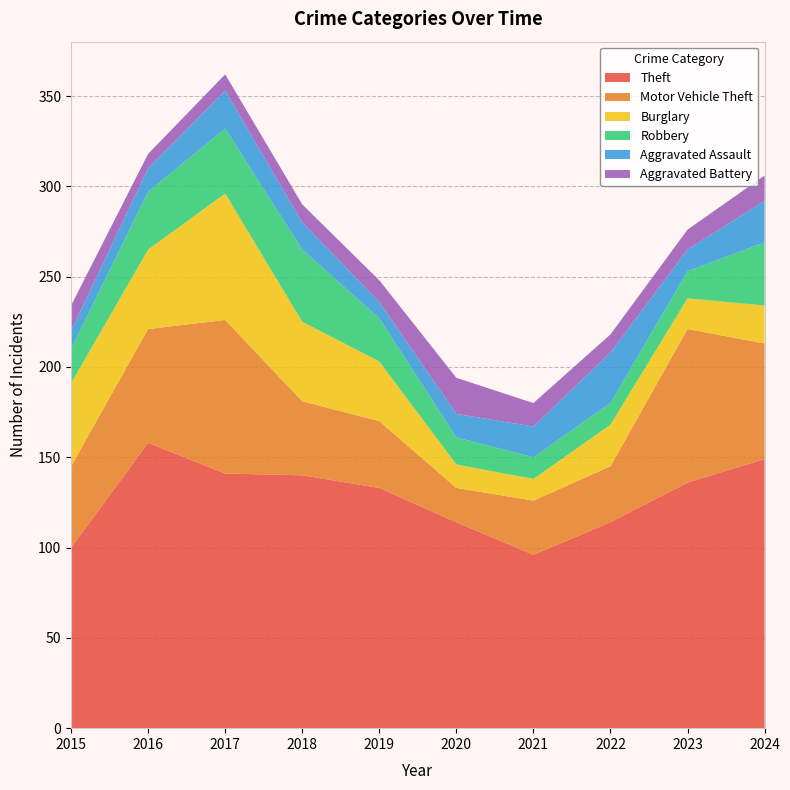

Reading left to right, list all the values displayed in this chart.

Theft: 2015=100	2016=158	2017=141	2018=140	2019=133	2020=114	2021=96	2022=114	2023=136	2024=149
Motor Vehicle Theft: 2015=45	2016=63	2017=85	2018=41	2019=37	2020=19	2021=30	2022=31	2023=85	2024=64
Burglary: 2015=46	2016=44	2017=70	2018=44	2019=33	2020=13	2021=12	2022=23	2023=17	2024=21
Robbery: 2015=19	2016=32	2017=36	2018=40	2019=24	2020=15	2021=12	2022=12	2023=15	2024=35
Aggravated Assault: 2015=10	2016=13	2017=21	2018=15	2019=9	2020=13	2021=17	2022=28	2023=12	2024=23
Aggravated Battery: 2015=14	2016=8	2017=9	2018=10	2019=12	2020=20	2021=13	2022=10	2023=11	2024=14